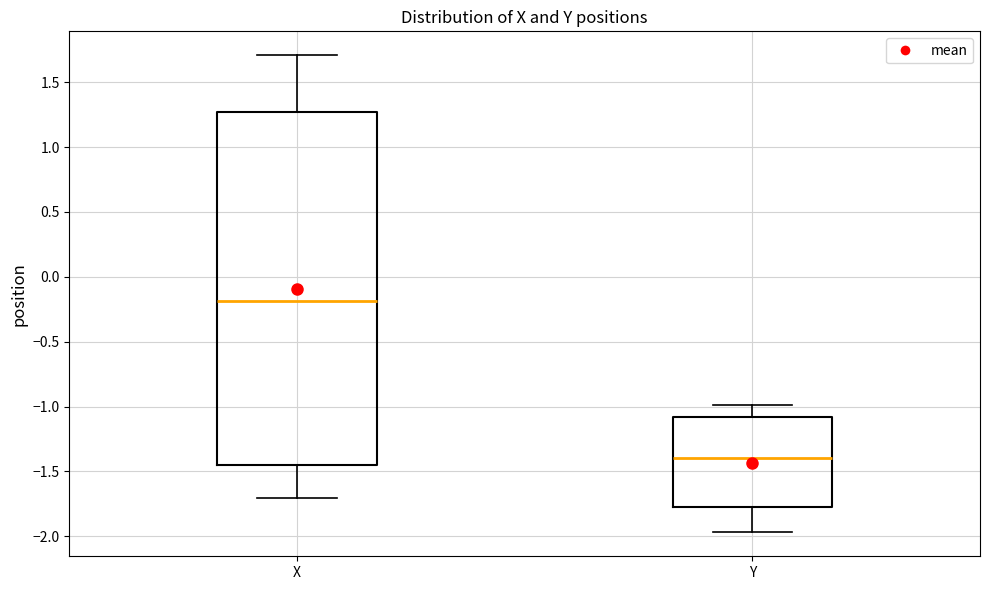

Where is the upper edge of the box for X on the y-axis? The values are not printed on the chart, so give them approximately, as read against the axis.

1.25